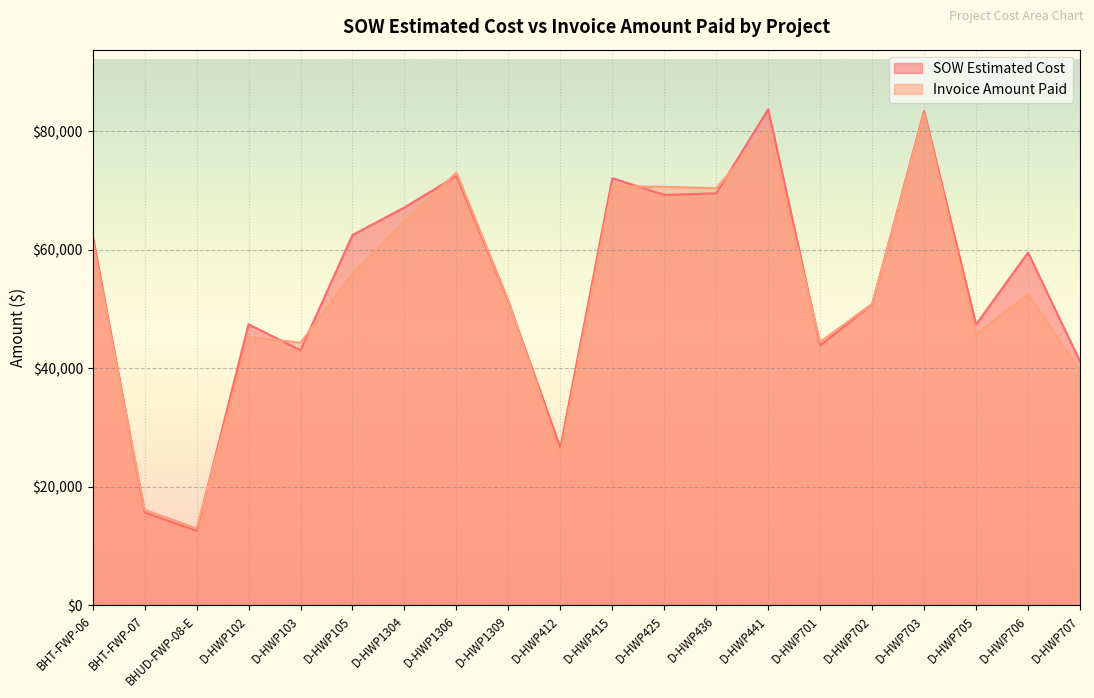

How many lines are shown in the chart?

2